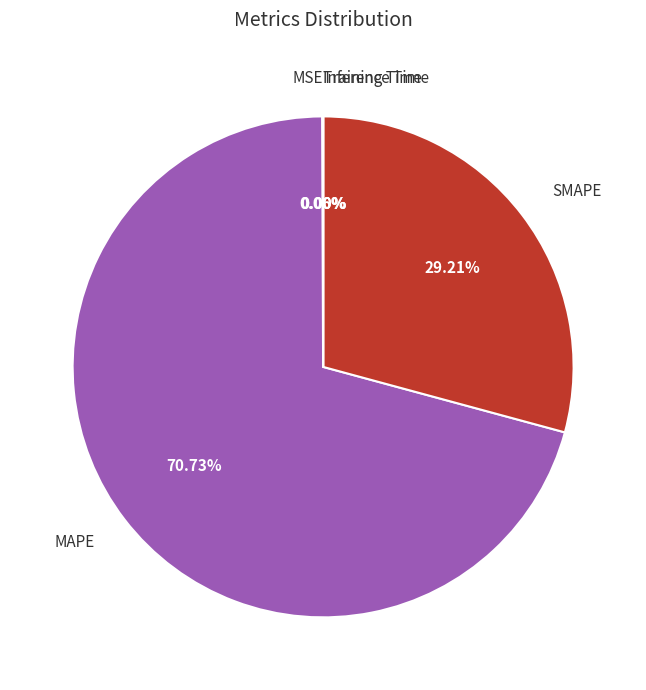

Does any single category account for the majority?

Yes